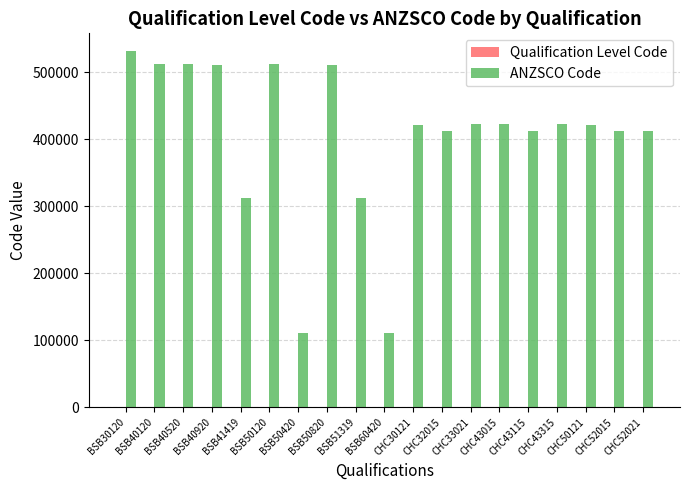

Count the number of categories in the chart.

19